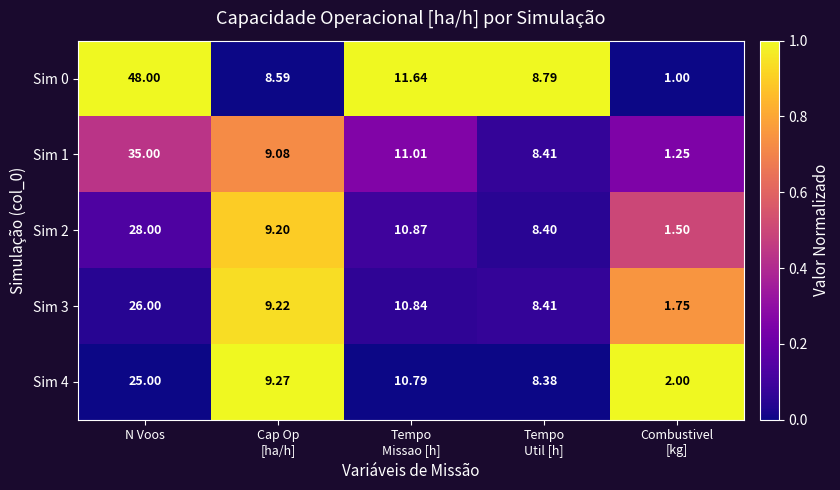

At which label does Sim 4 reach its peak?

N Voos